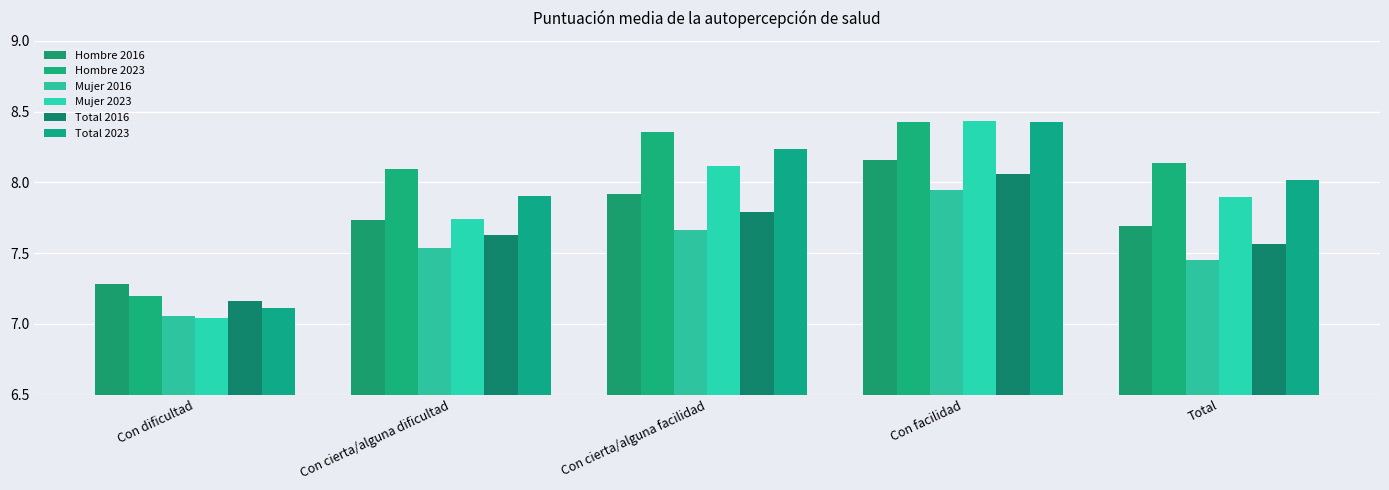

Which series has the largest total across all categories?

Hombre 2023